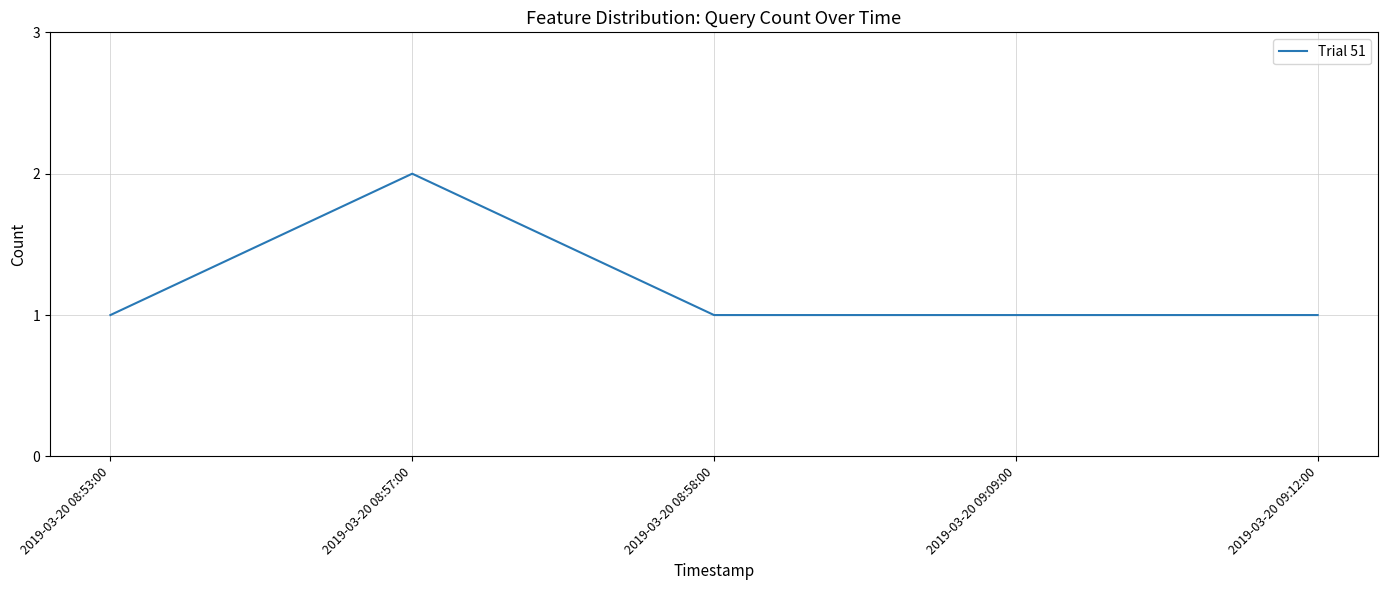

How many values are between 1 and 2?

5